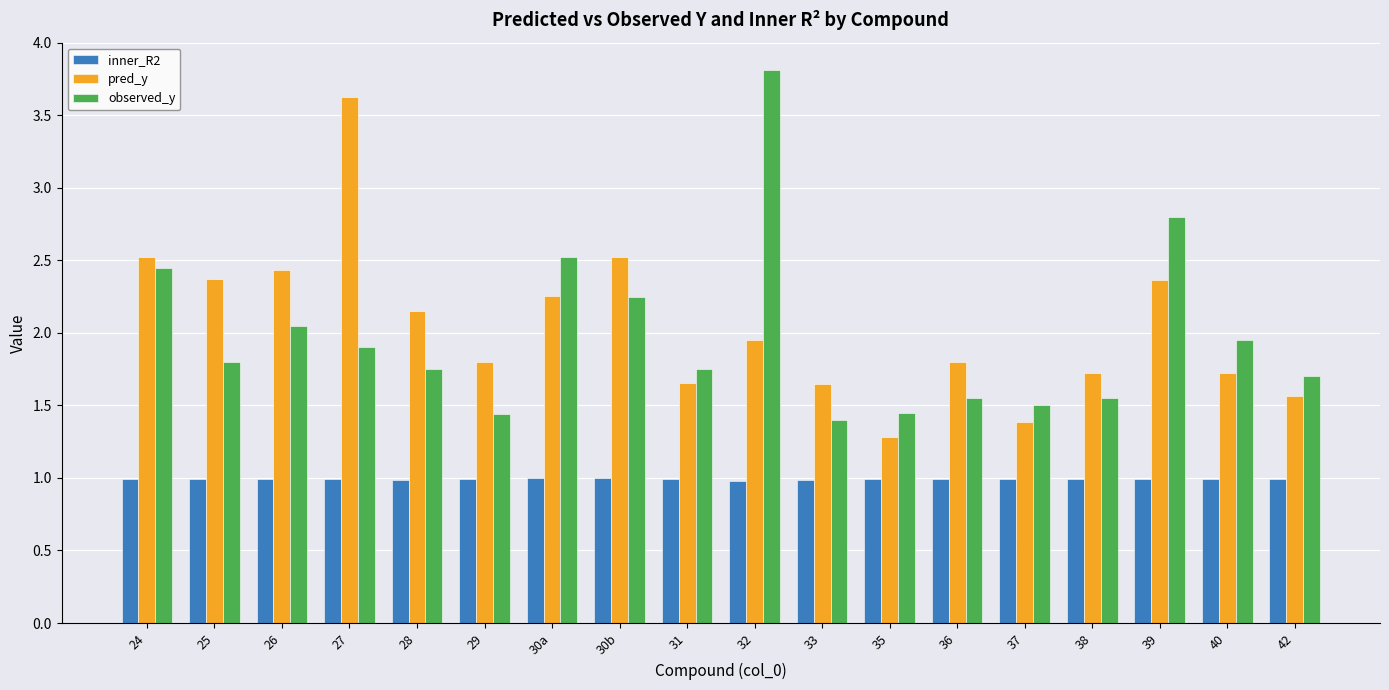

How many series are shown in this chart?

3